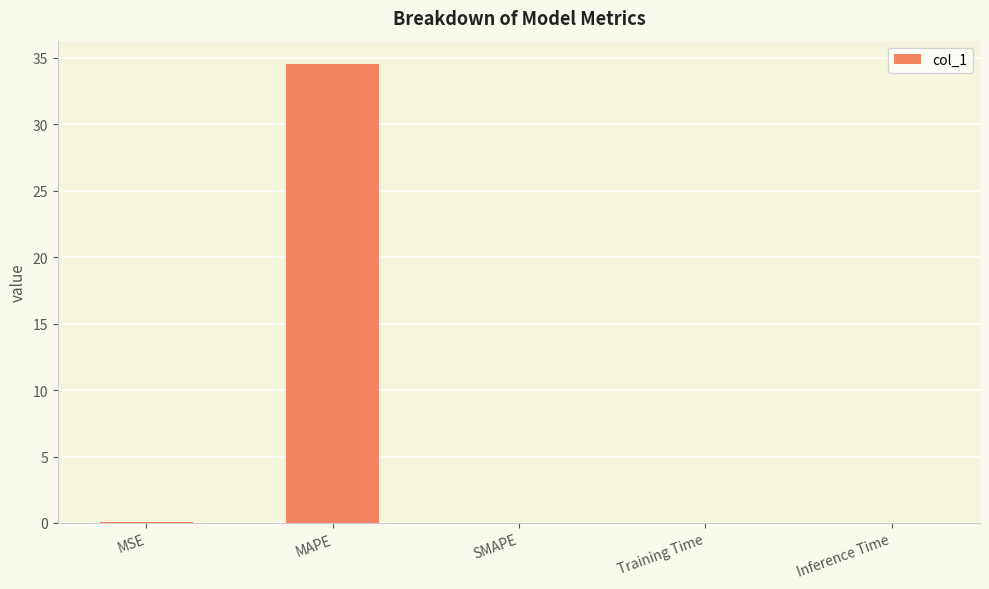

Between MAPE and Inference Time, which is larger?

MAPE